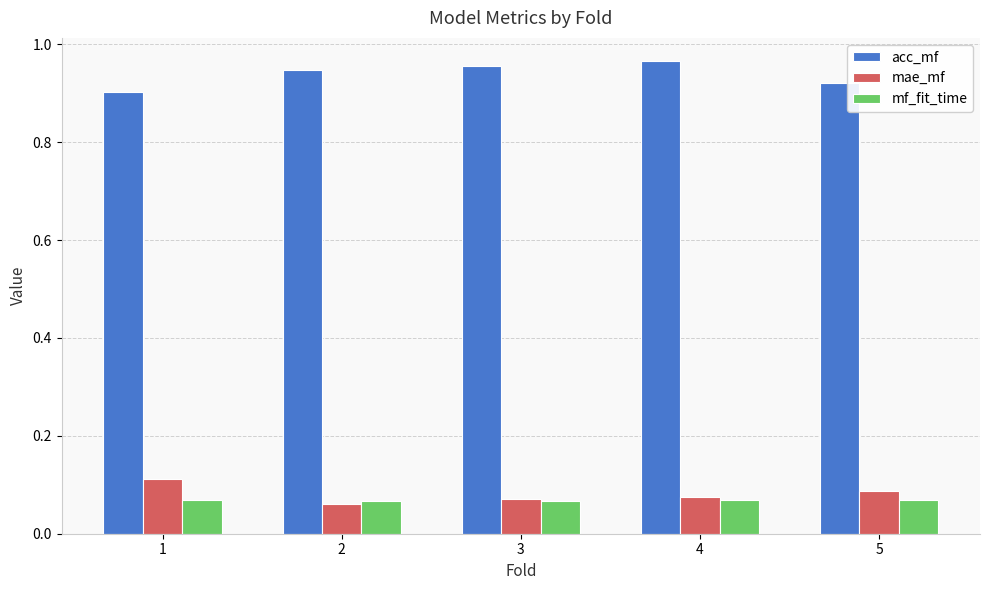

What is the sum of all mae_mf values?

0.4